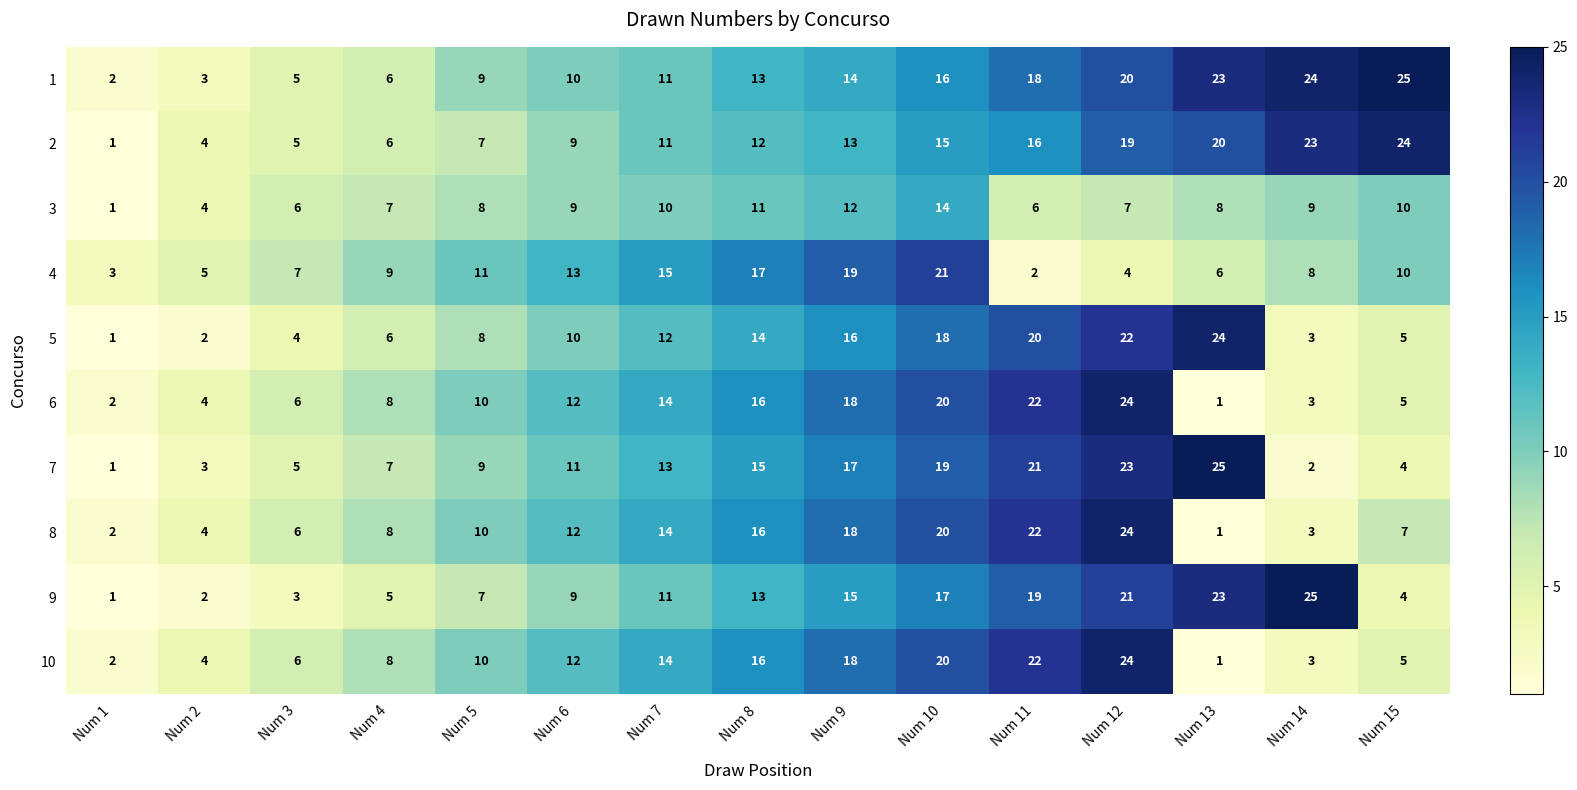

At which category is the sum across all series the highest?

Num 12